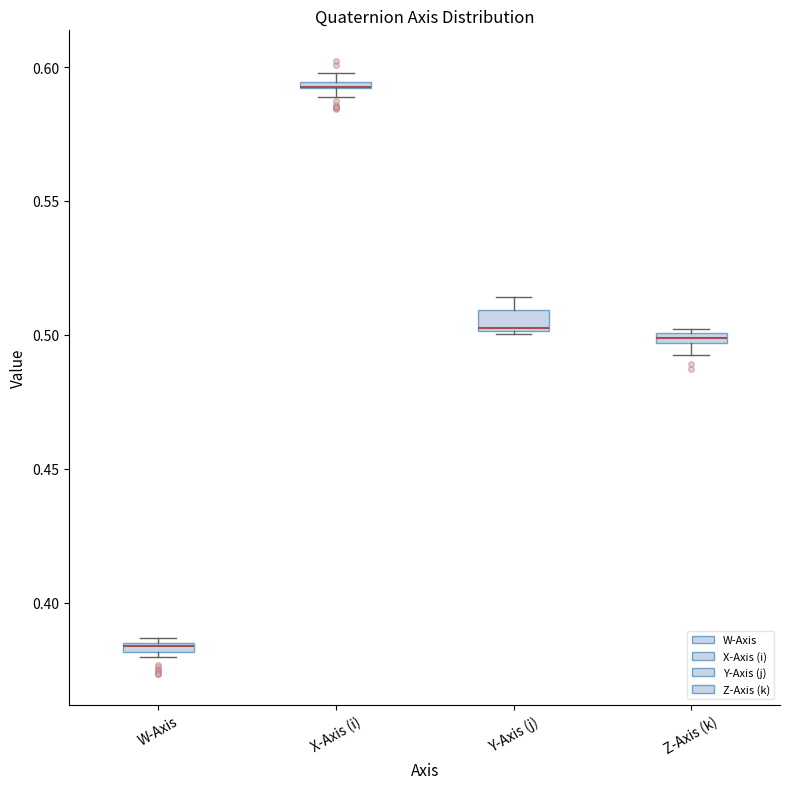

Where is the upper edge of the box for W-Axis on the y-axis? The values are not printed on the chart, so give them approximately, as read against the axis.

0.385